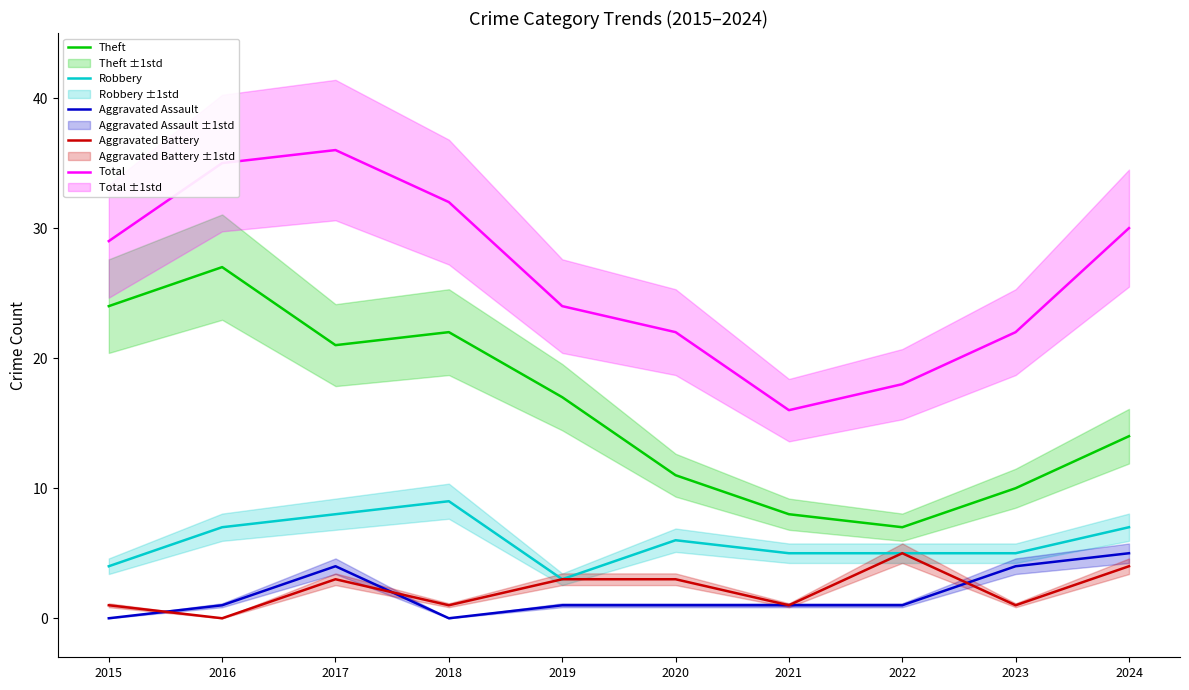

True or false: Total has more than 2 interior local peaks.

False